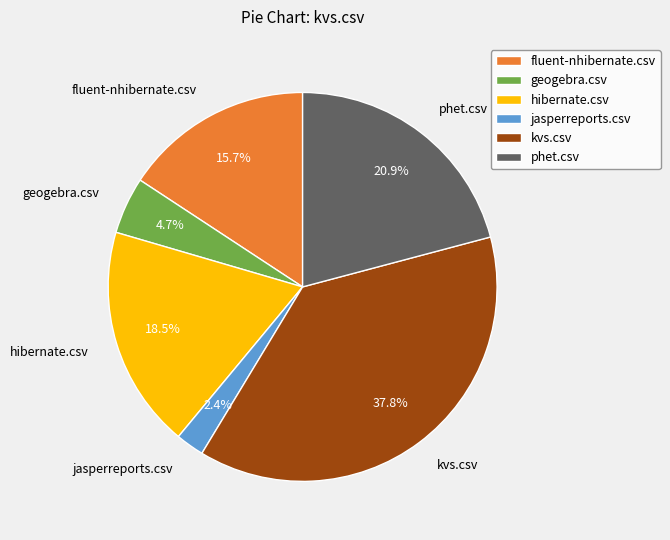

How many segments does this pie chart have?

6